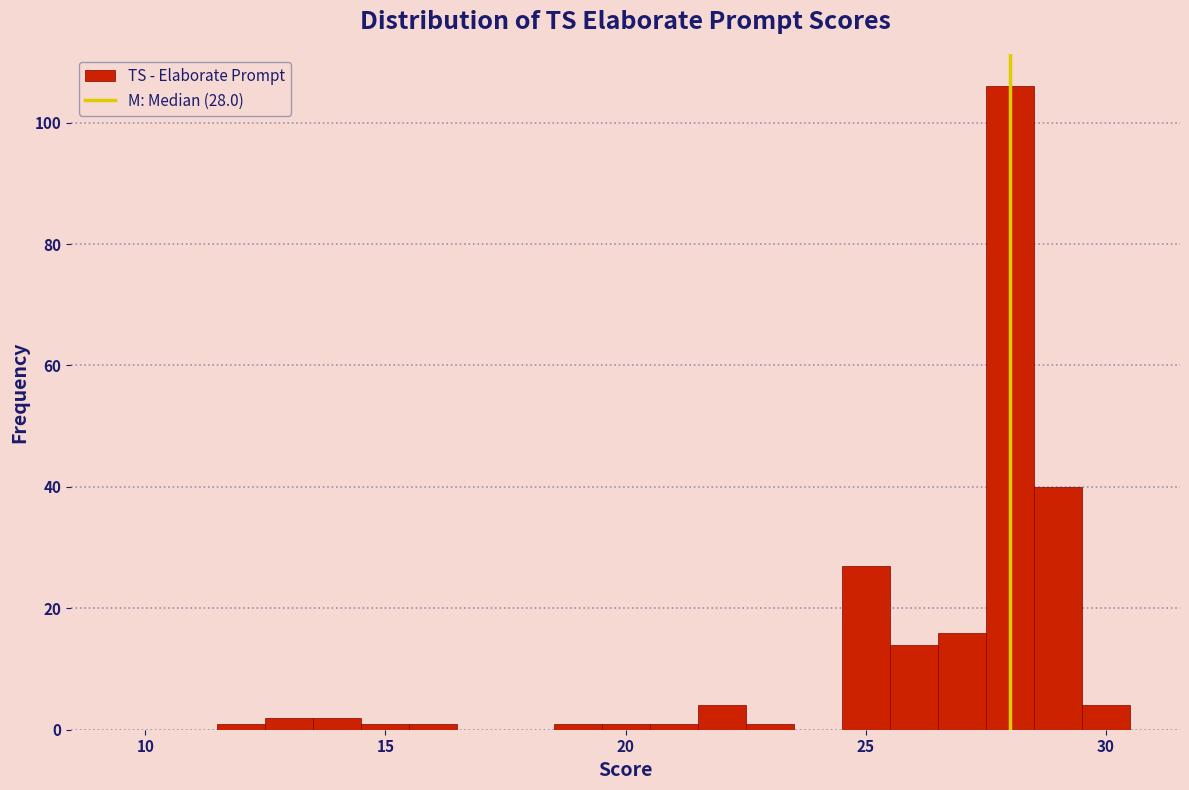

Around what value on the x-axis is the tallest bar? Give the approximate position of its centre, as read against the axis.

28.0